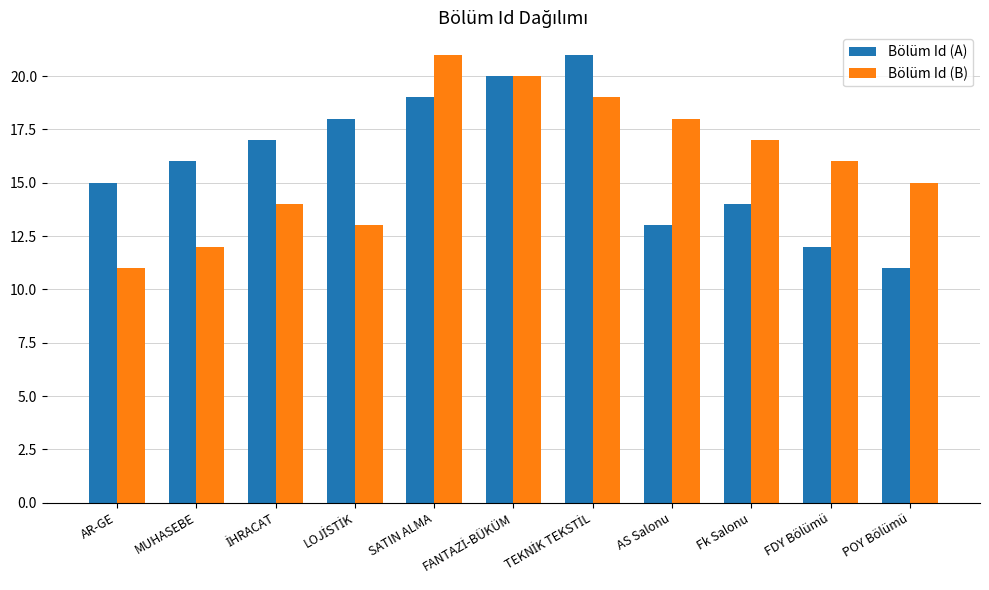

What is the total value across all series at FDY Bölümü?

28